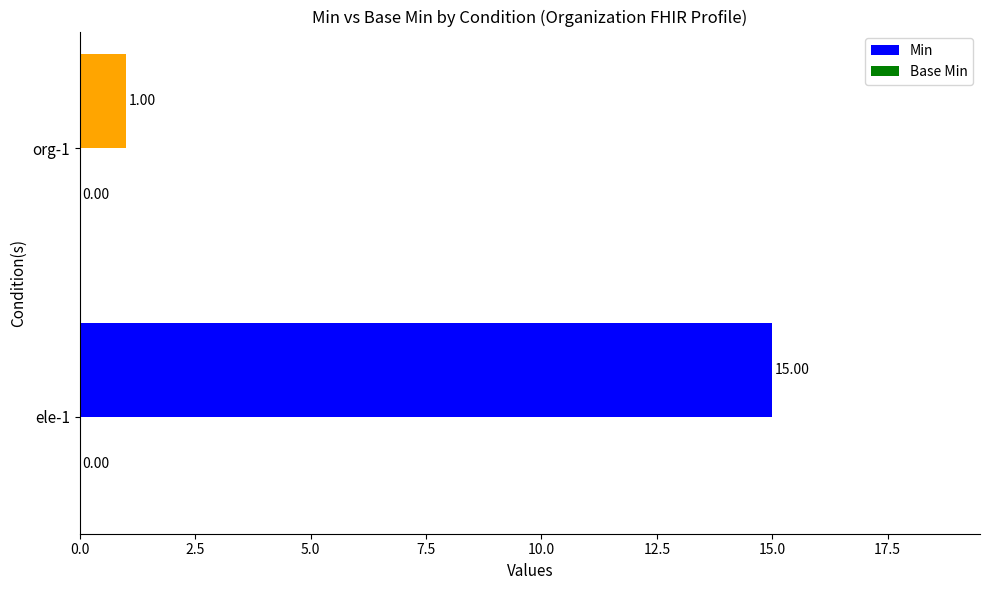

Rank the categories by value from highest to lowest.

ele-1, org-1